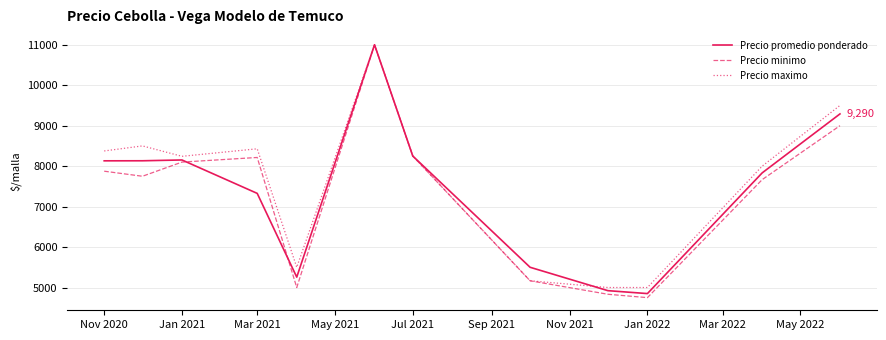

What is the lowest value of the Precio promedio ponderado series?

4850.0